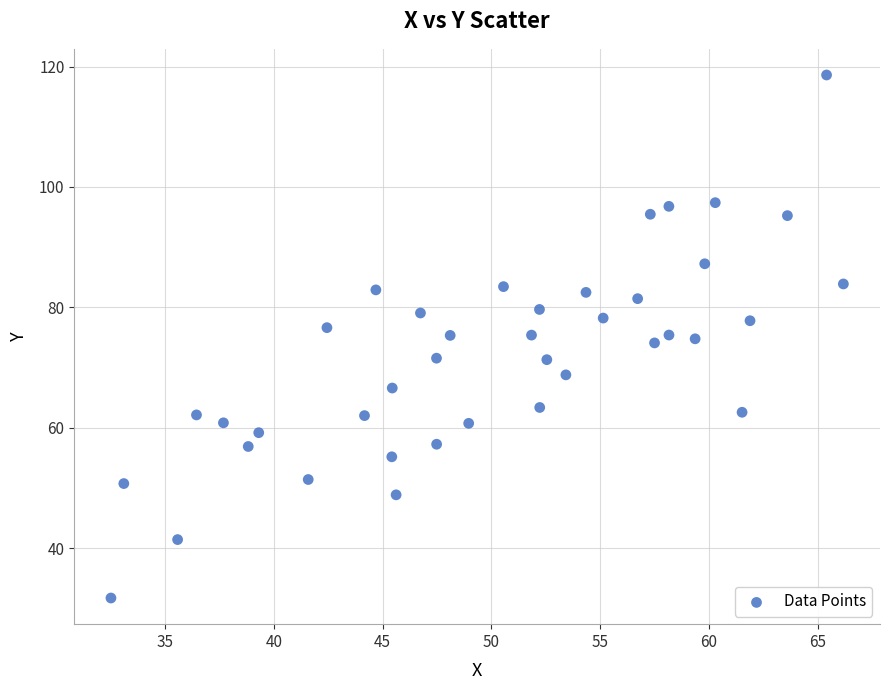

What is the range of X values (max minus min)?

33.7